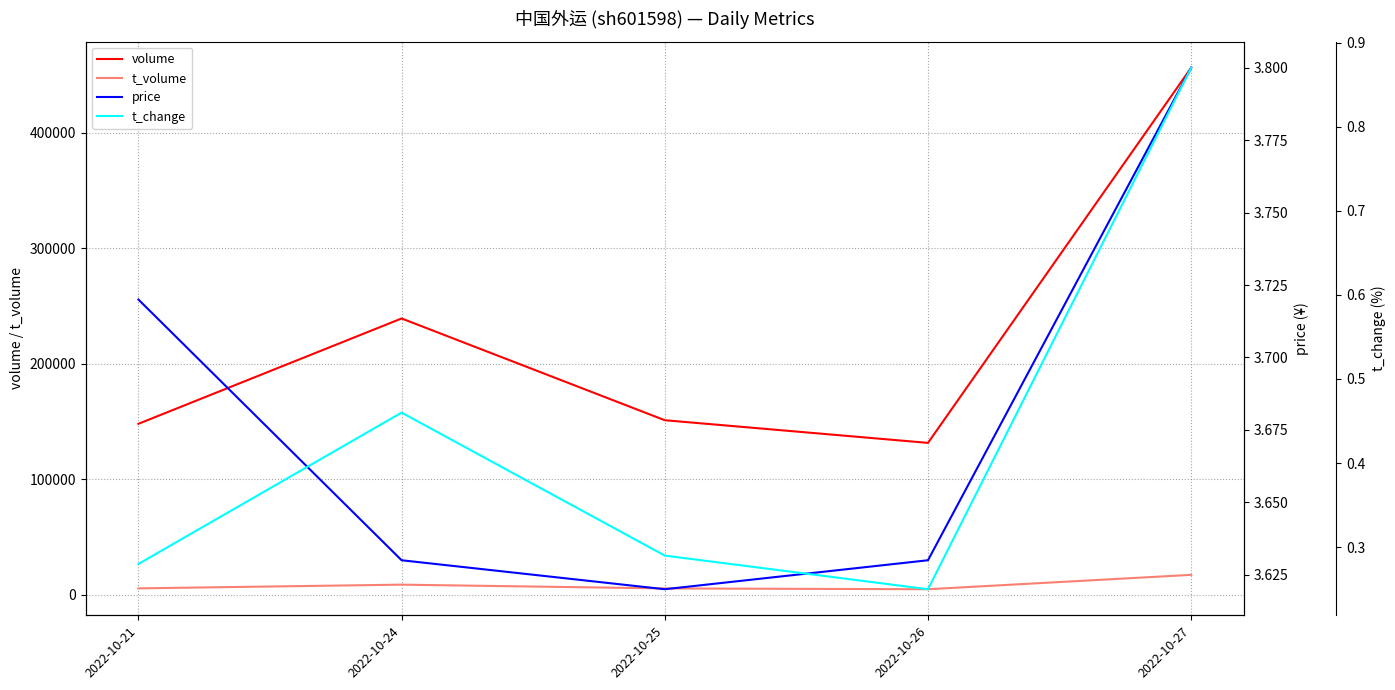

At which category does the chart reach its minimum across all series?

2022-10-26